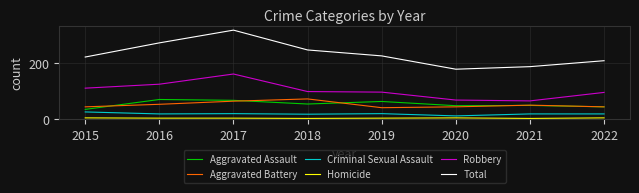

True or false: Aggravated Assault and Total intersect in this chart.

False